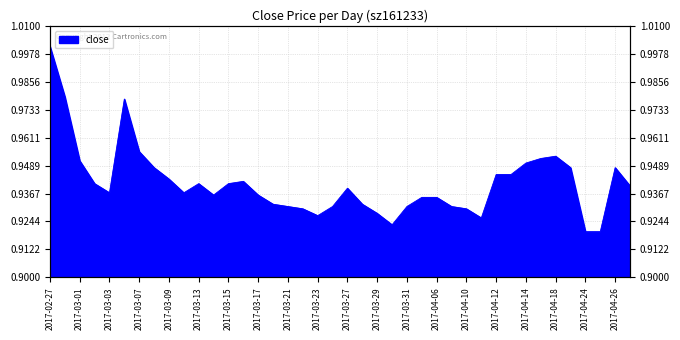

Is it true that the value at 2017-02-28 is 0.5?

False